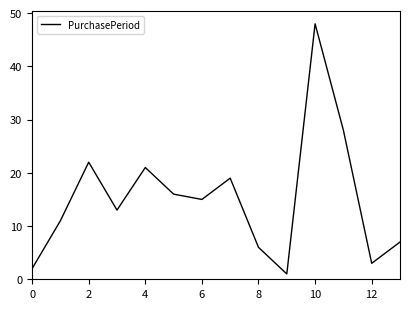

What is the greatest value displayed?

48